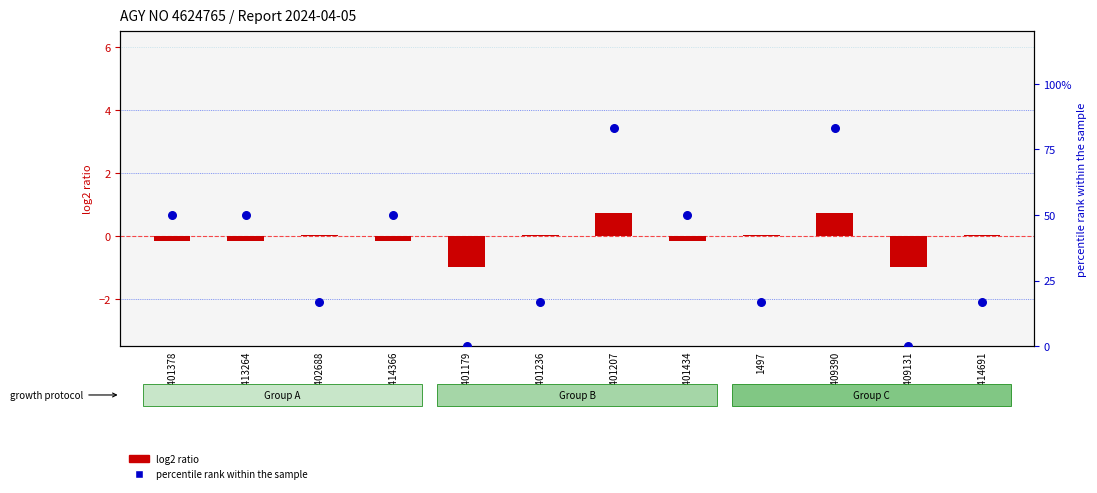

Which series contains the lowest Y value?

log2 ratio